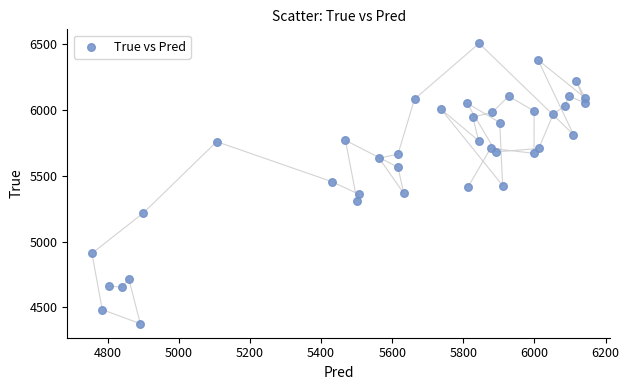

What is the range of Y values (max minus min)?

2128